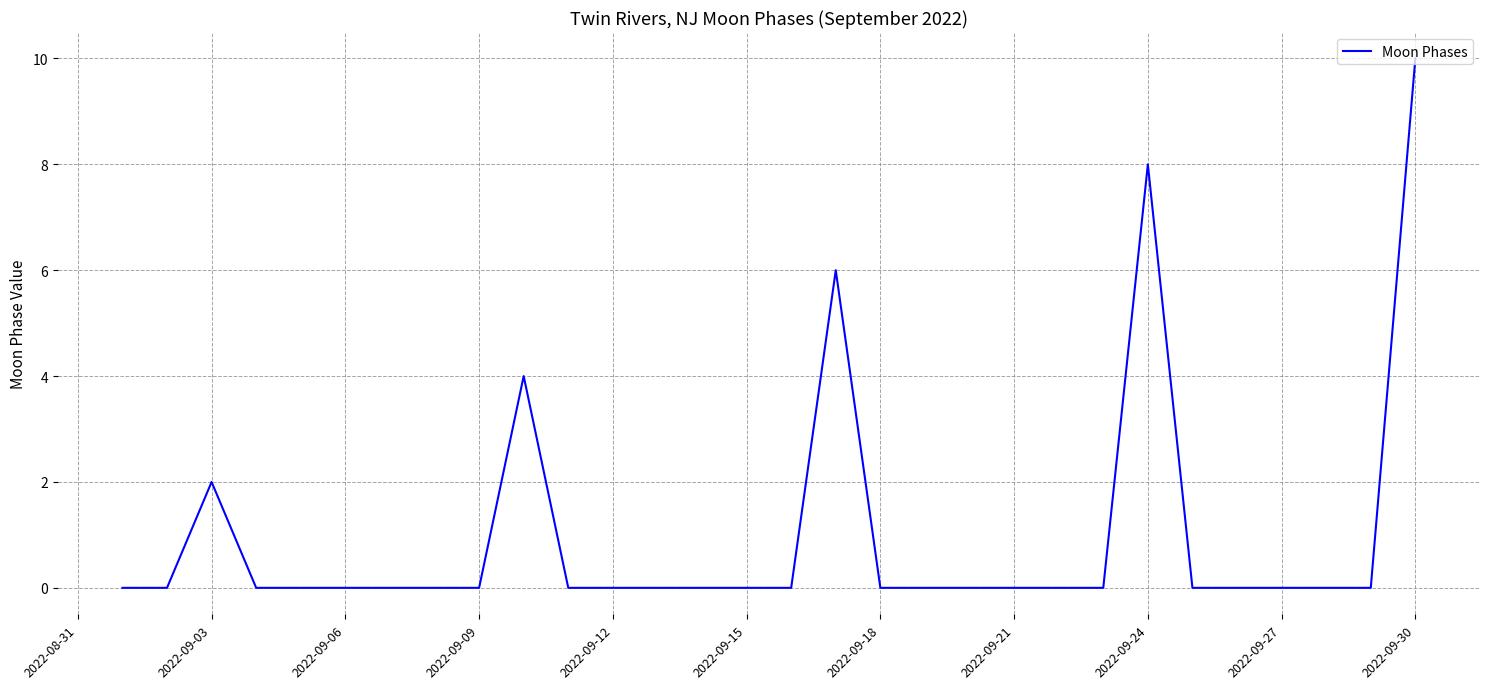

What is the greatest value displayed?

10